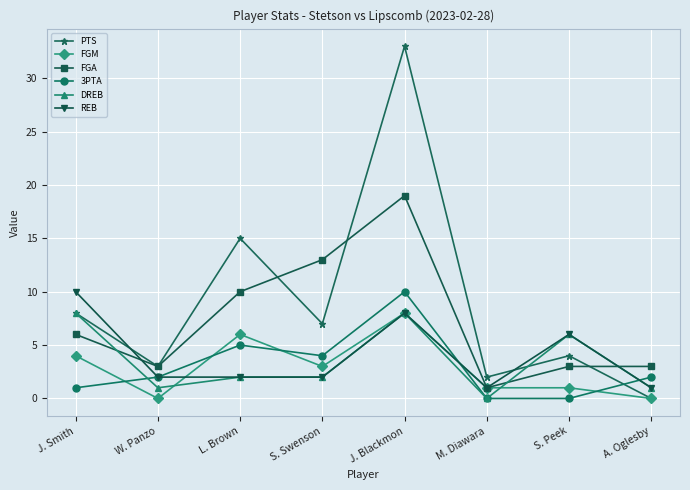

What are all the series names shown in the legend?

PTS, FGM, FGA, 3PTA, DREB, REB